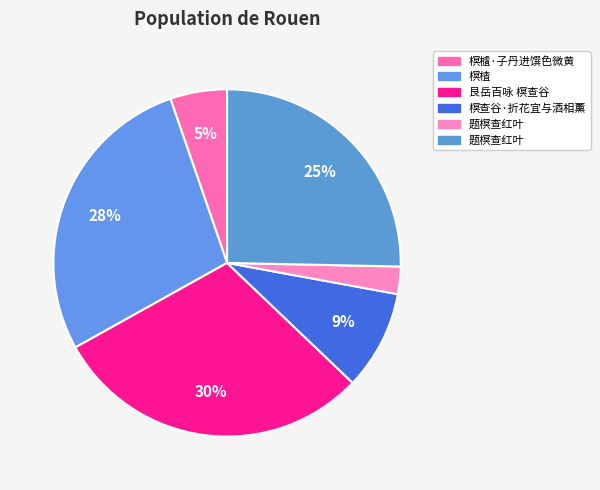

Which slice is the smallest?

题榠查红叶